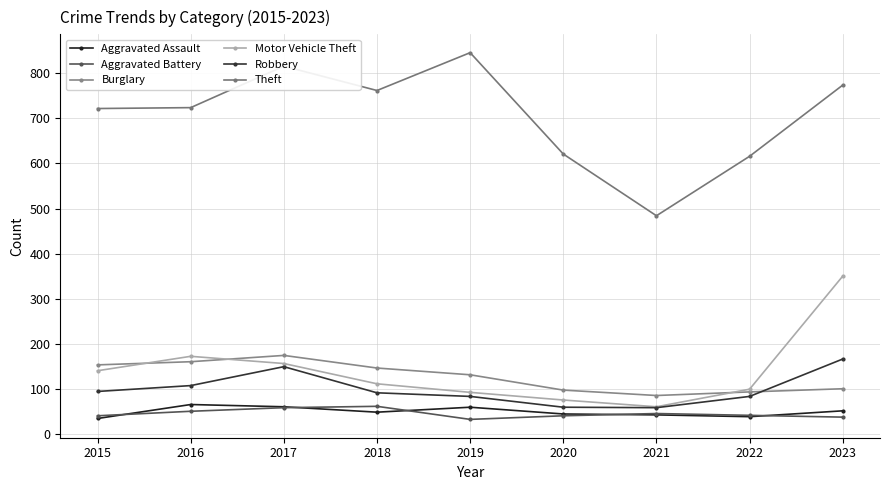

Does the chart have visible grid lines?

Yes